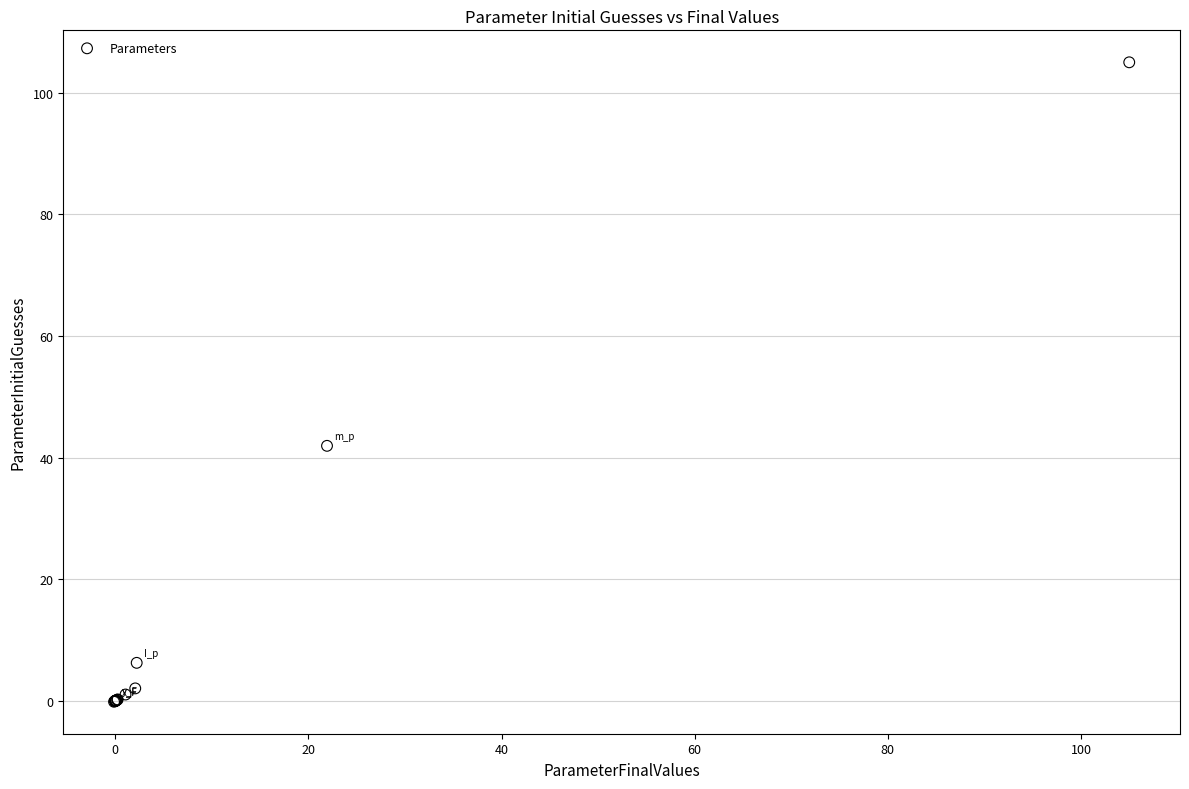

What Y value in the scatter plot is closest to 52?

41.9